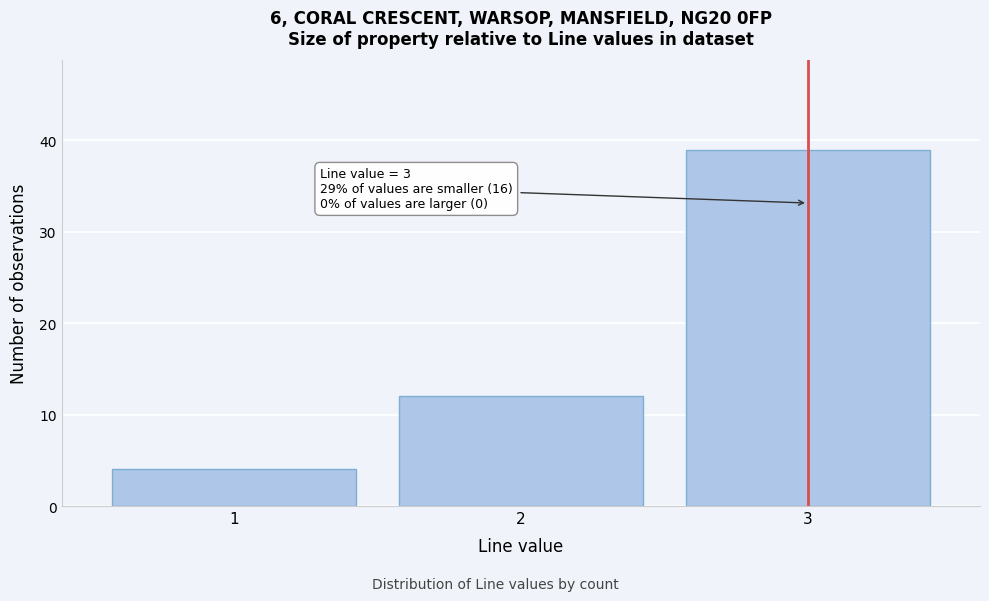

Which range on the x-axis has the tallest bar?

2.5 to 3.5